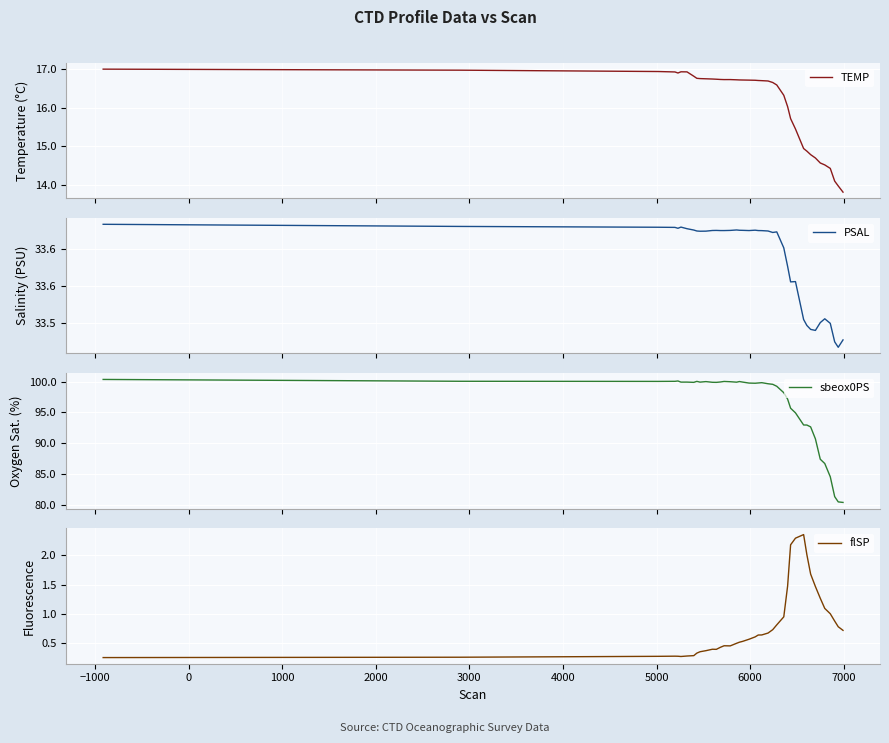

True or false: sbeox0PS has a value of 30.6 at 1000.

False